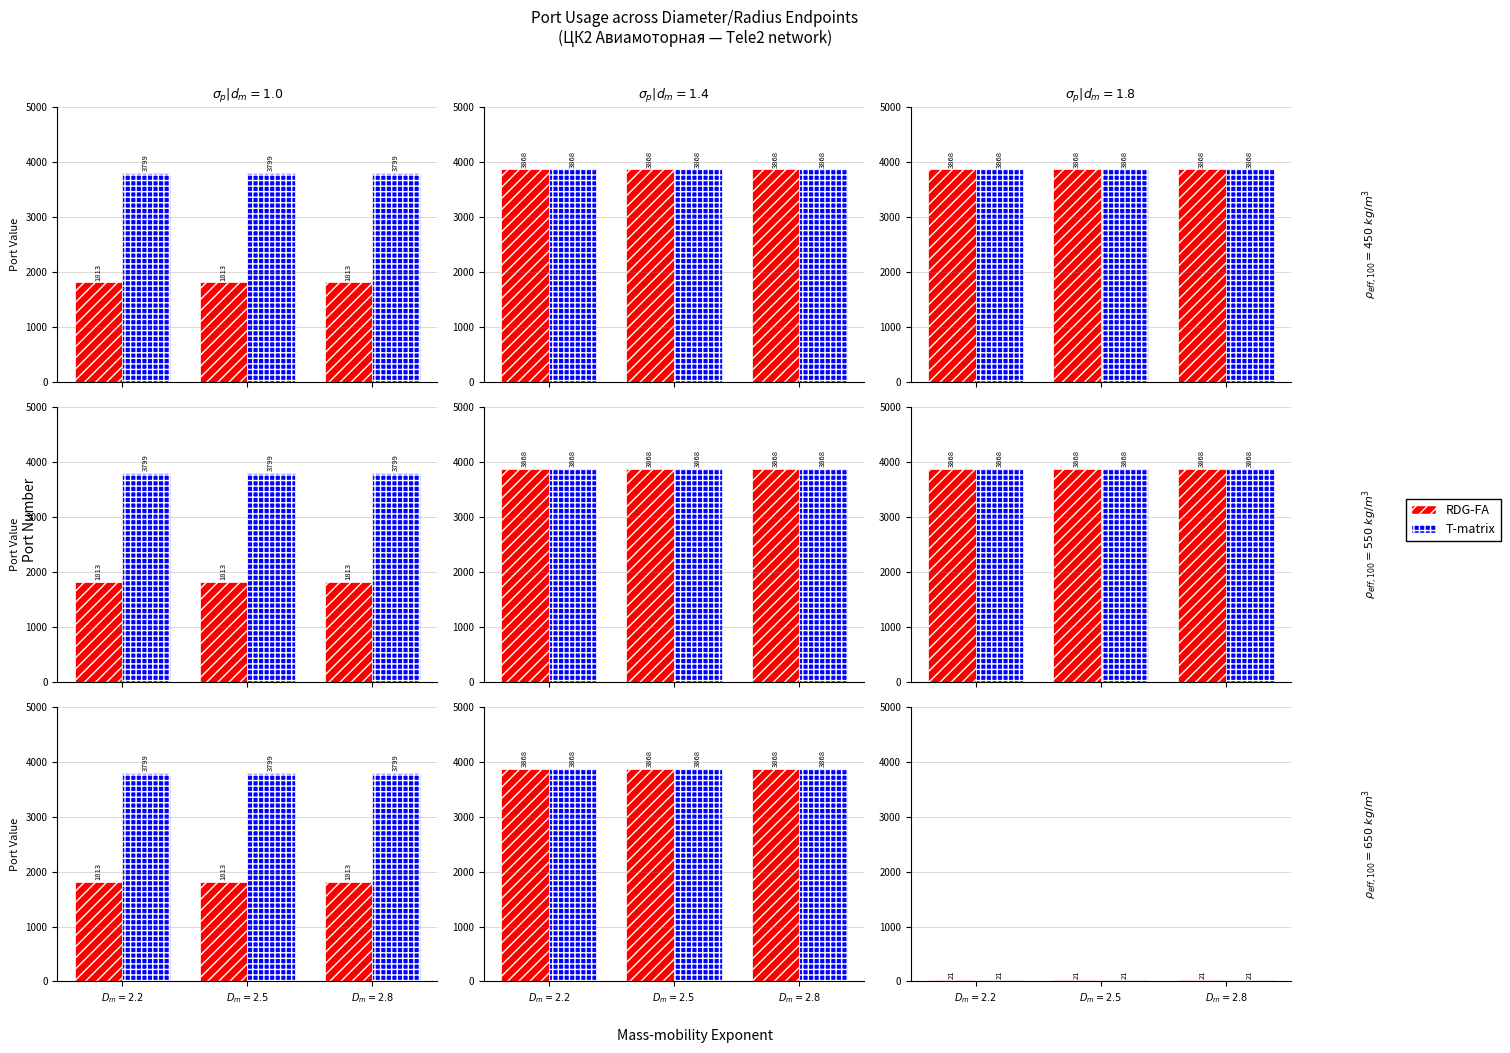

What is the value of the RDG-FA bar at the 6th from the left?

3868